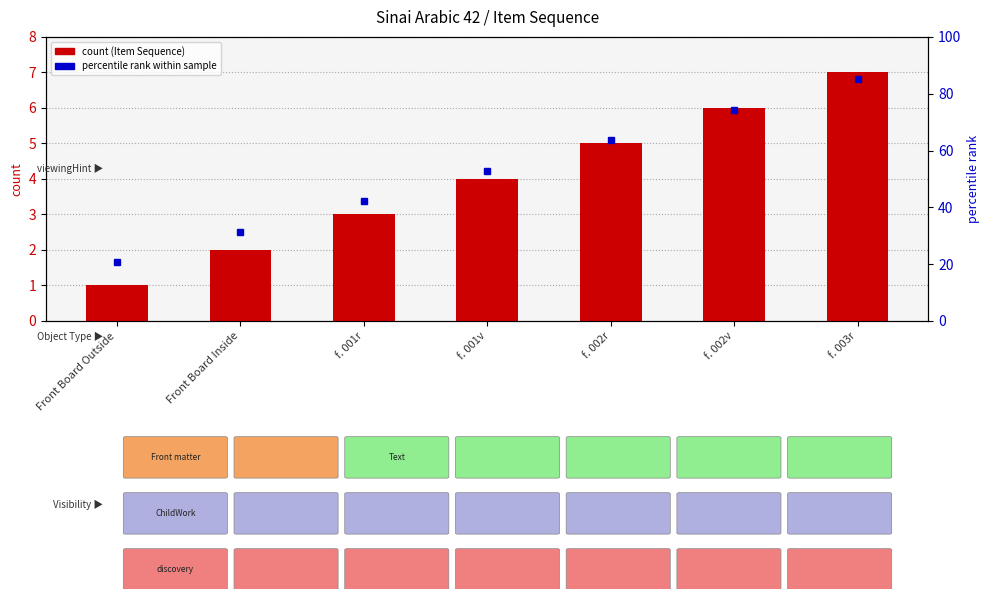

Rank the categories by value from lowest to highest.

Front Board Outside, Front Board Inside, f. 001r, f. 001v, f. 002r, f. 002v, f. 003r